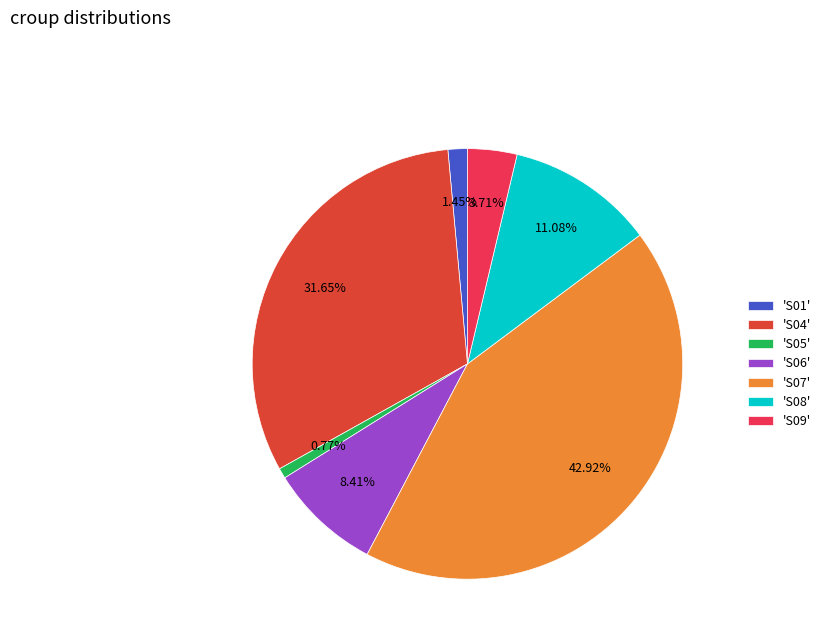

Is 'S09' the majority of the pie?

No